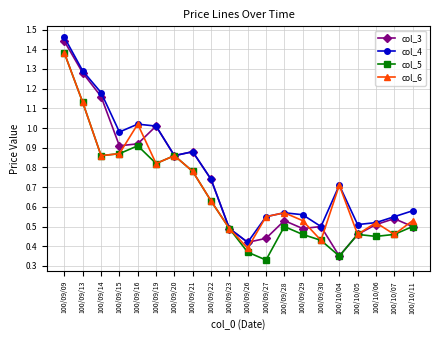

Which category has the lowest value in the col_4 series?

100/09/26